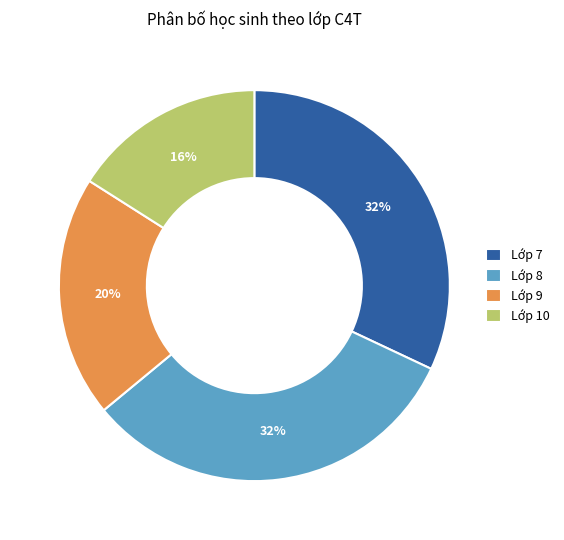

Is the sum of Lớp 8 and Lớp 10 greater than half?

No